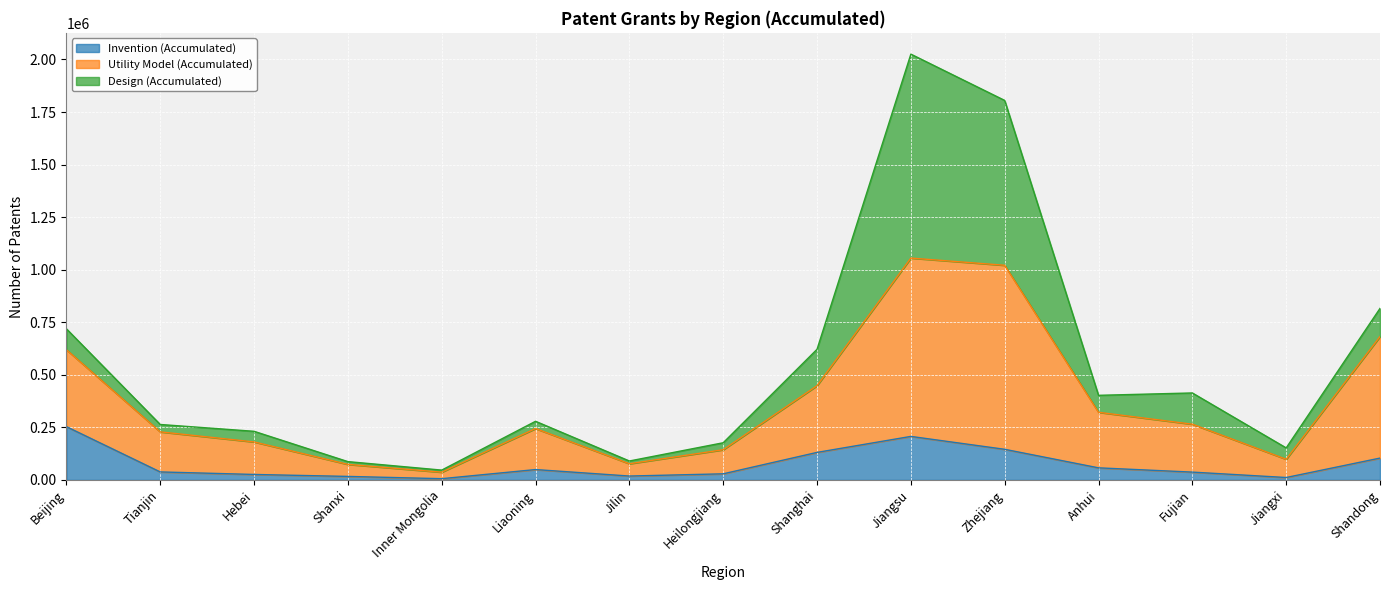

What is the spread (max minus min) of values at Tianjin?

190550